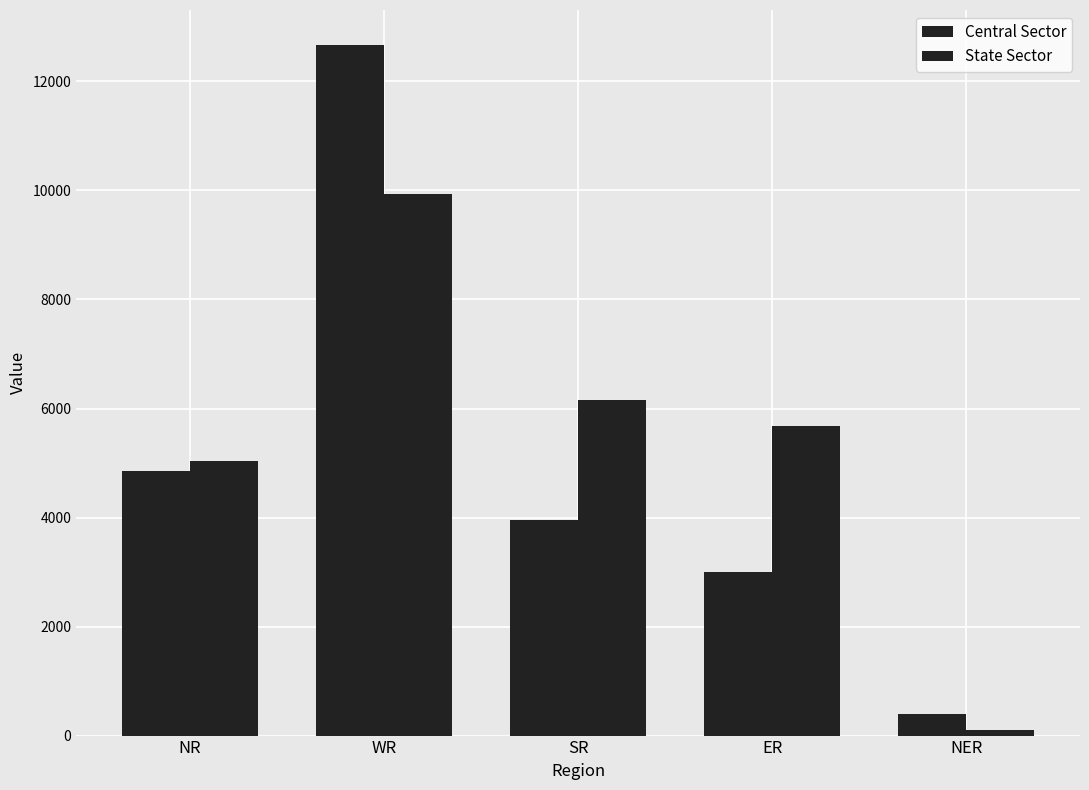

How many distinct data groups are displayed?

2